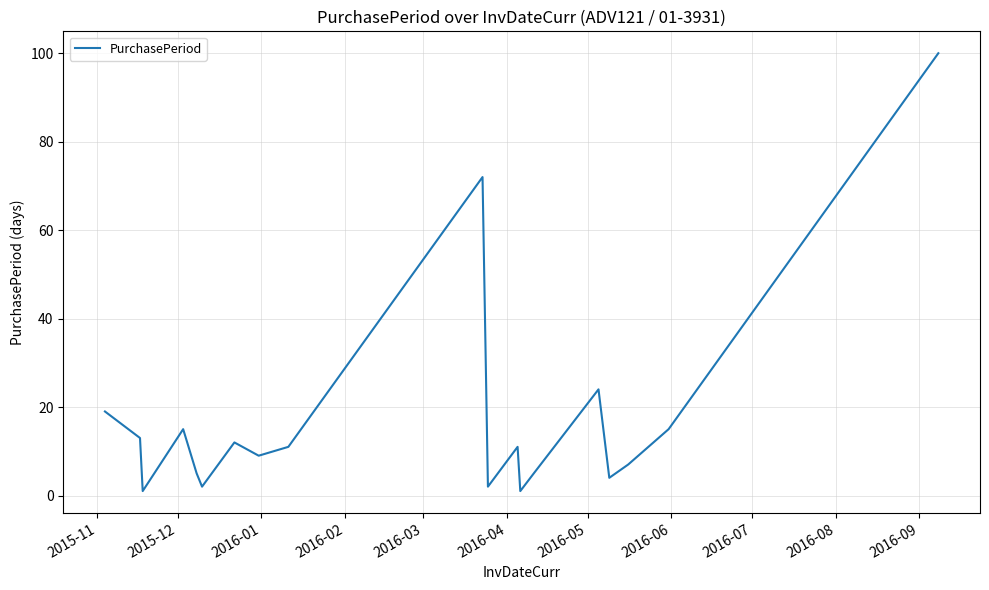

What is the greatest value displayed?

100